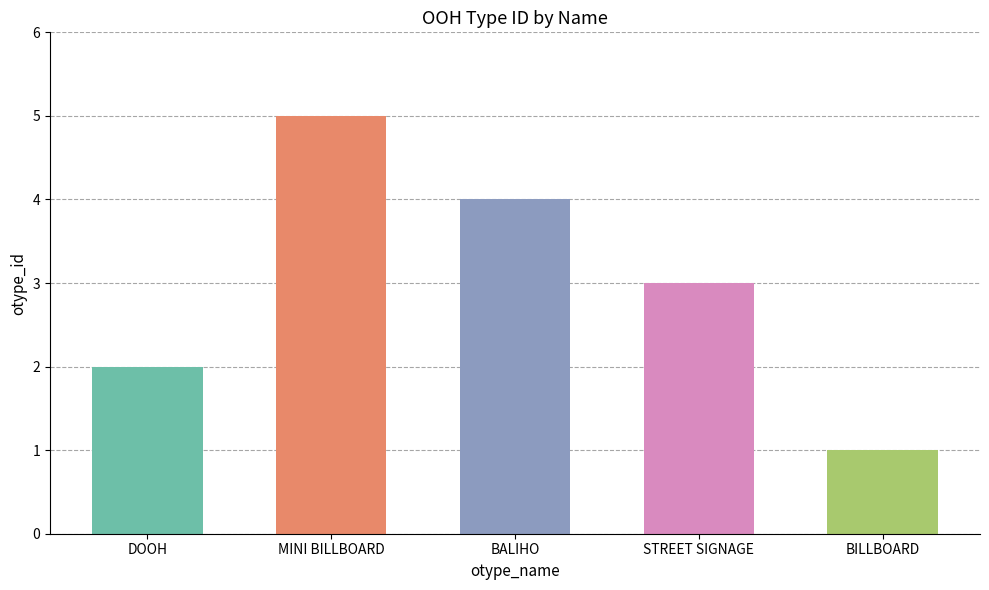

True or false: the data shows 3 at STREET SIGNAGE.

True